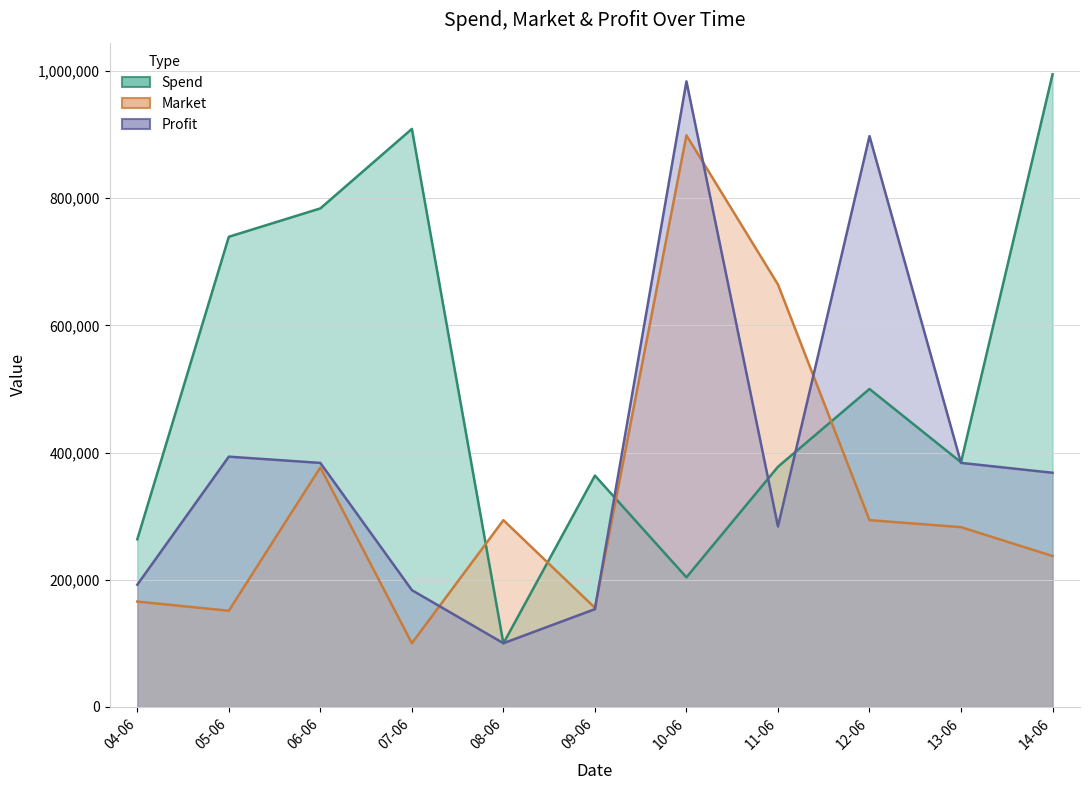

What are all the series names shown in the legend?

Spend, Market, Profit